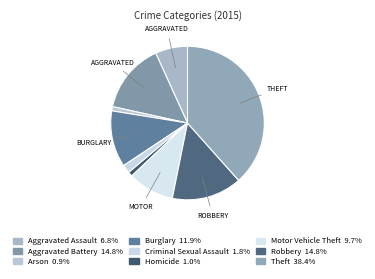

Rank the categories by value from highest to lowest.

Theft, Aggravated Battery, Robbery, Burglary, Motor Vehicle Theft, Aggravated Assault, Criminal Sexual Assault, Homicide, Arson